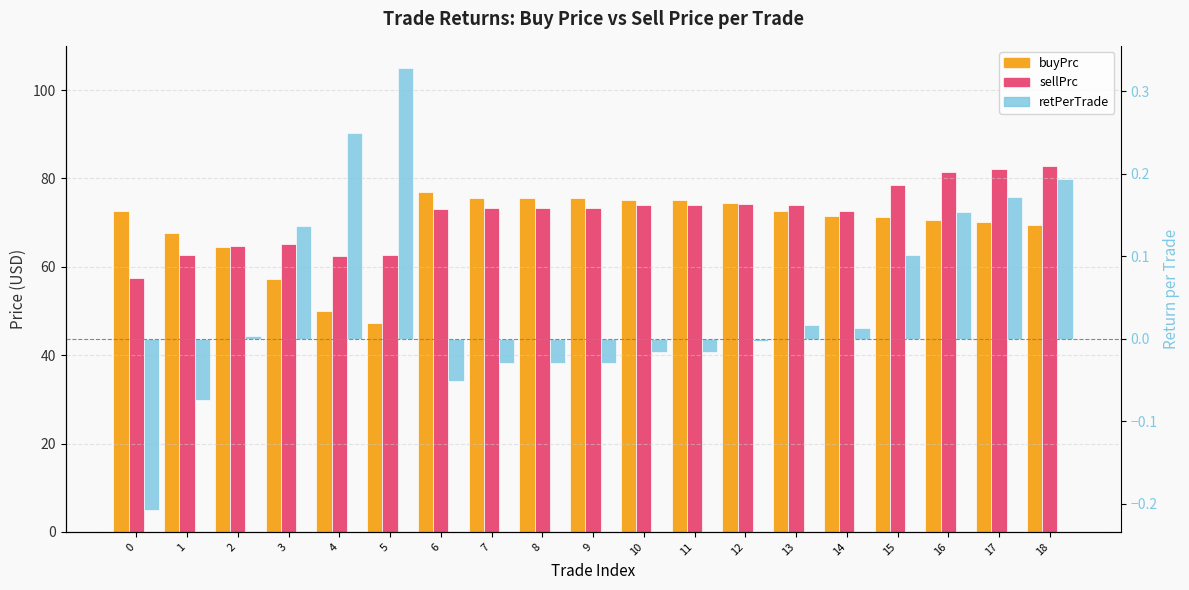

What is the maximum value for retPerTrade?

0.3